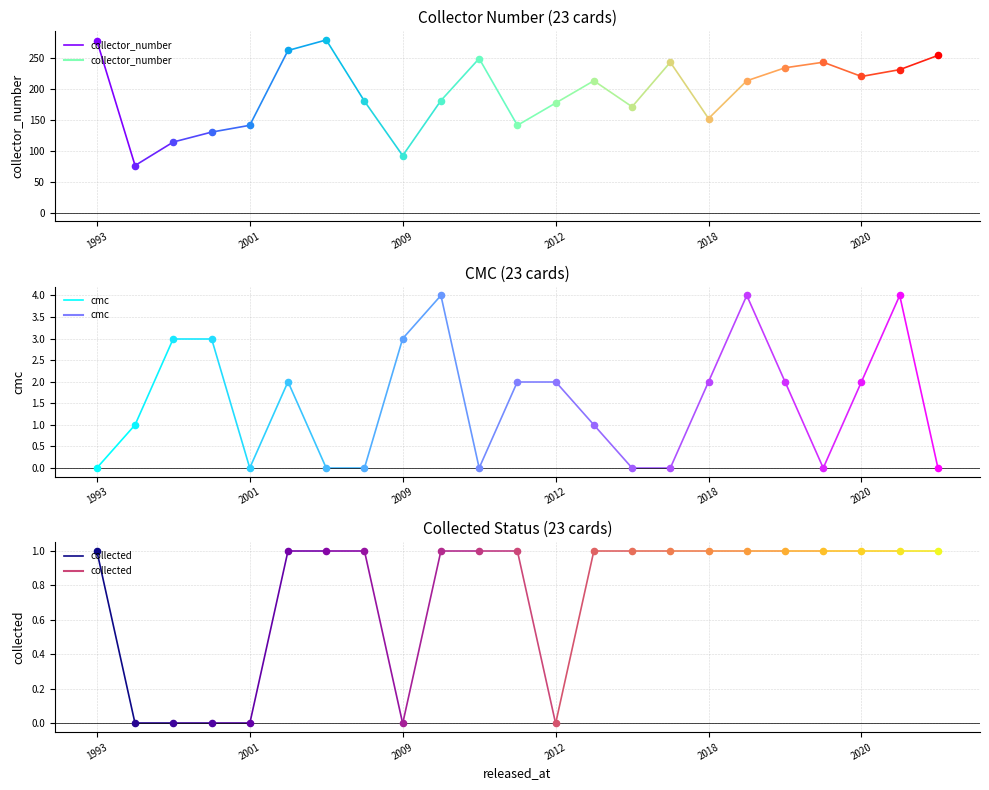

Which series contains the lowest Y value?

cmc